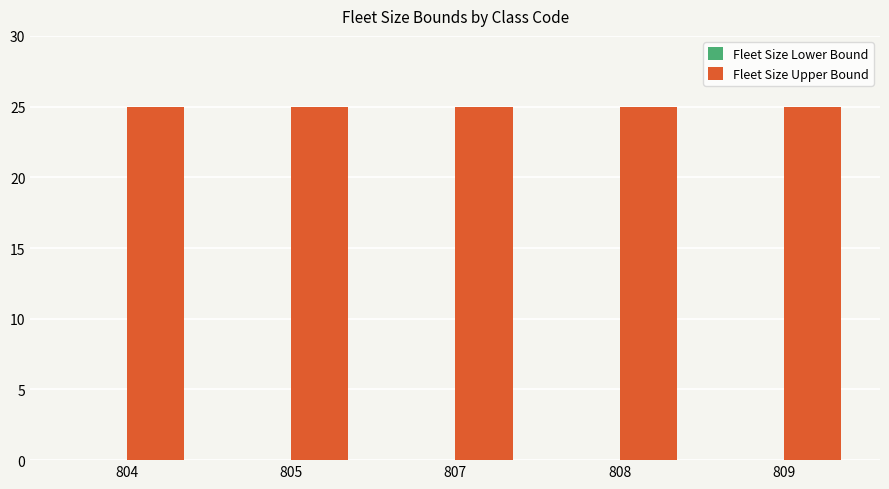

At which label is Fleet Size Upper Bound closest to 25?

804